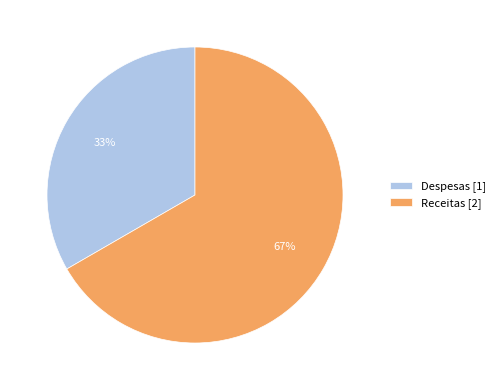

Is the sum of Receitas [2] and Despesas [1] greater than half?

Yes